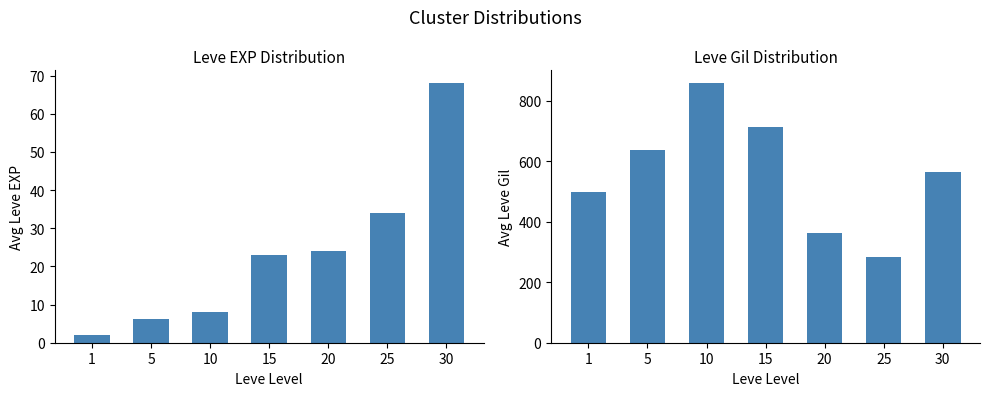

Between 25 and 1, which is larger?

25